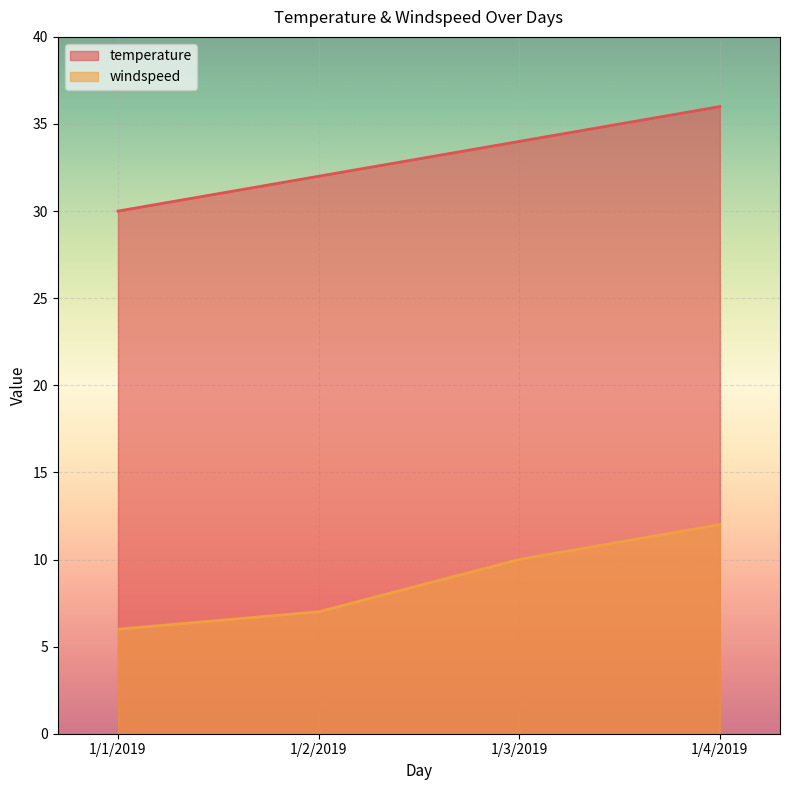

At 1/1/2019, list the series in order from largest to smallest.

temperature, windspeed